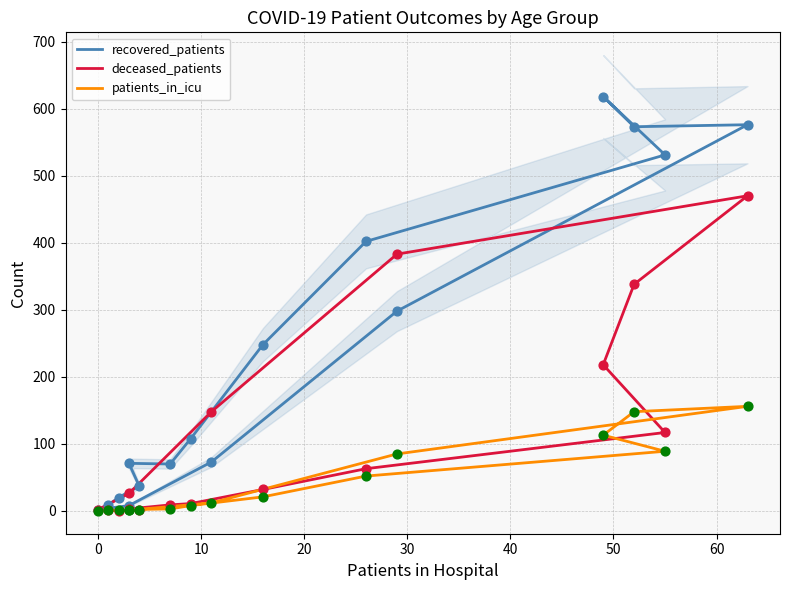

What are all the series names shown in the legend?

recovered_patients, deceased_patients, patients_in_icu